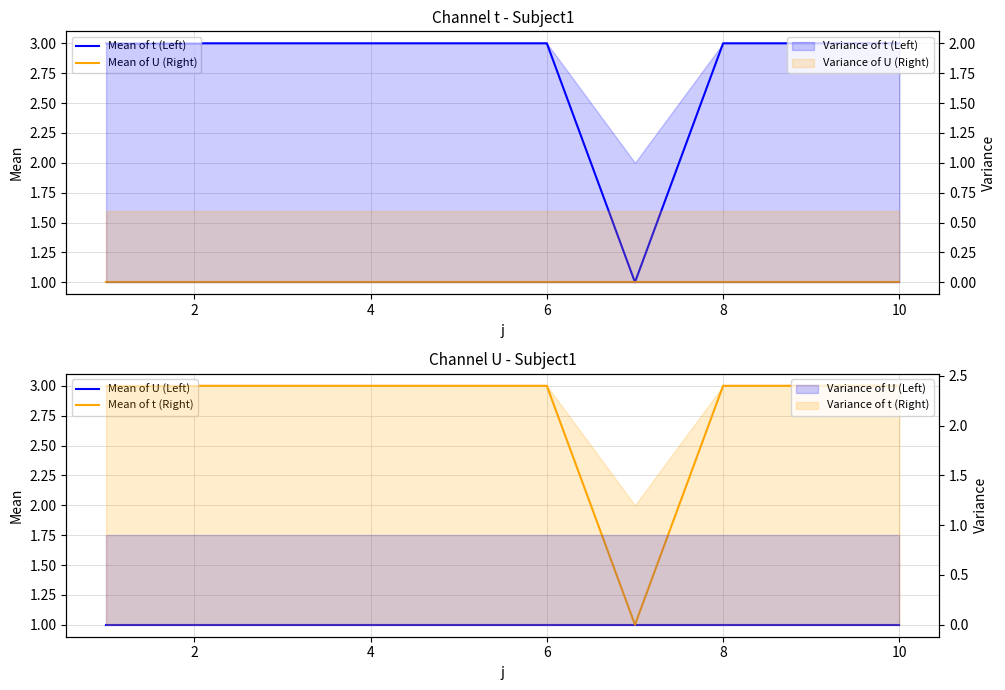

Does the chart have visible grid lines?

Yes